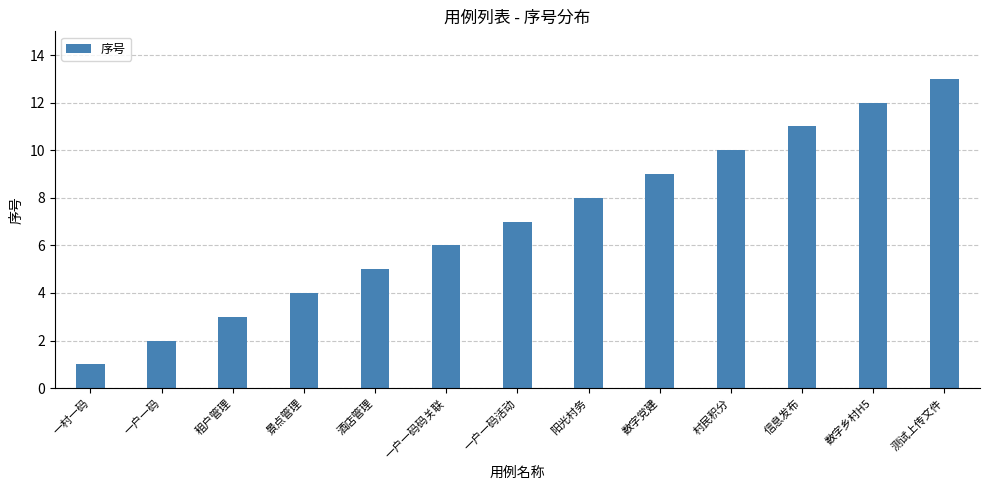

Reading right to left, extract all data points from this chart.

测试上传文件=13	数字乡村H5=12	信息发布=11	村民积分=10	数字党建=9	阳光村务=8	一户一码活动=7	一户一码码关联=6	酒店管理=5	景点管理=4	租户管理=3	一户一码=2	一村一码=1